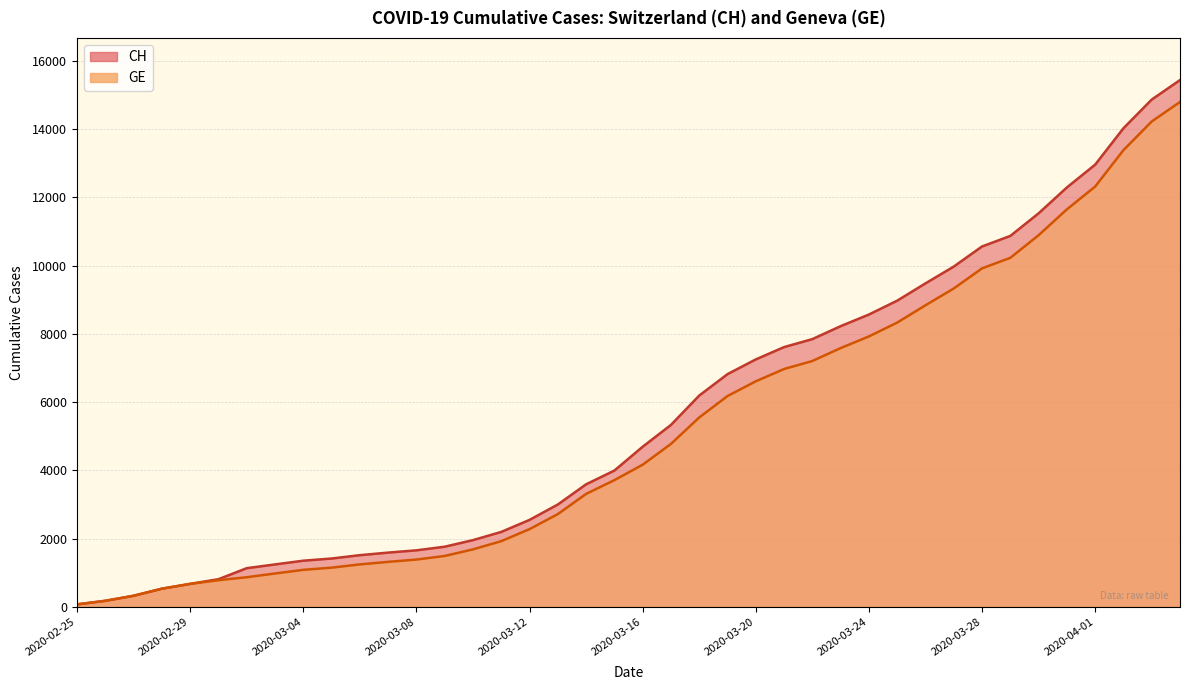

Reading left to right, transcribe all the data shown in this chart.

CH: 72	177	325	532	673	810	1133	1243	1352	1416	1514	1589	1656	1762	1955	2195	2548	2998	3590	3993	4691	5330	6190	6818	7249	7610	7844	8223	8564	8970	9477	9969	10558	10867	11529	12287	12955	14021	14862	15433
GE: 72	177	325	532	673	780	868	977	1084	1148	1243	1318	1385	1491	1684	1924	2277	2717	3309	3712	4164	4773	5548	6176	6607	6968	7202	7581	7922	8328	8835	9327	9916	10225	10887	11645	12313	13379	14220	14791